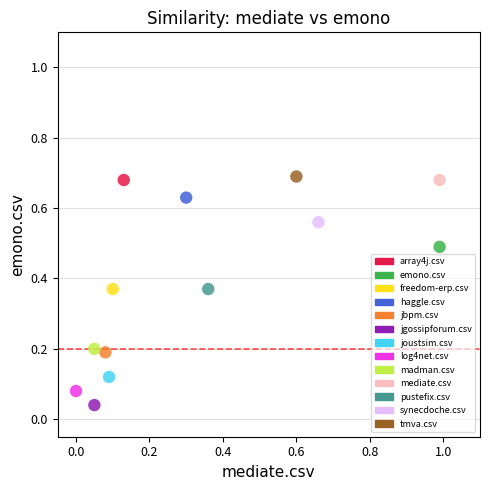

Which series reaches the minimum Y coordinate?

jgossipforum.csv